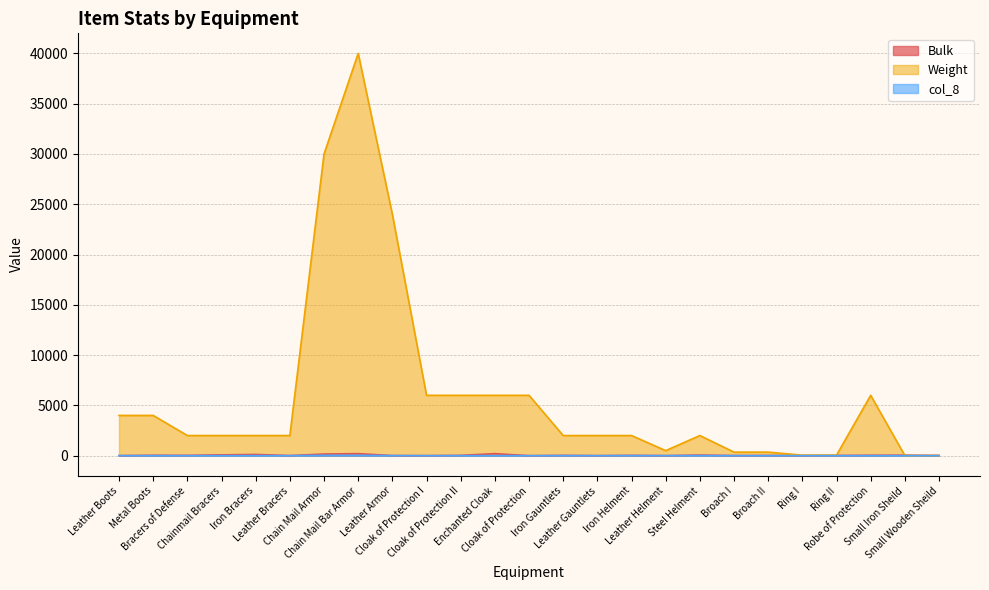

At which category does the chart reach its minimum across all series?

Cloak of Protection